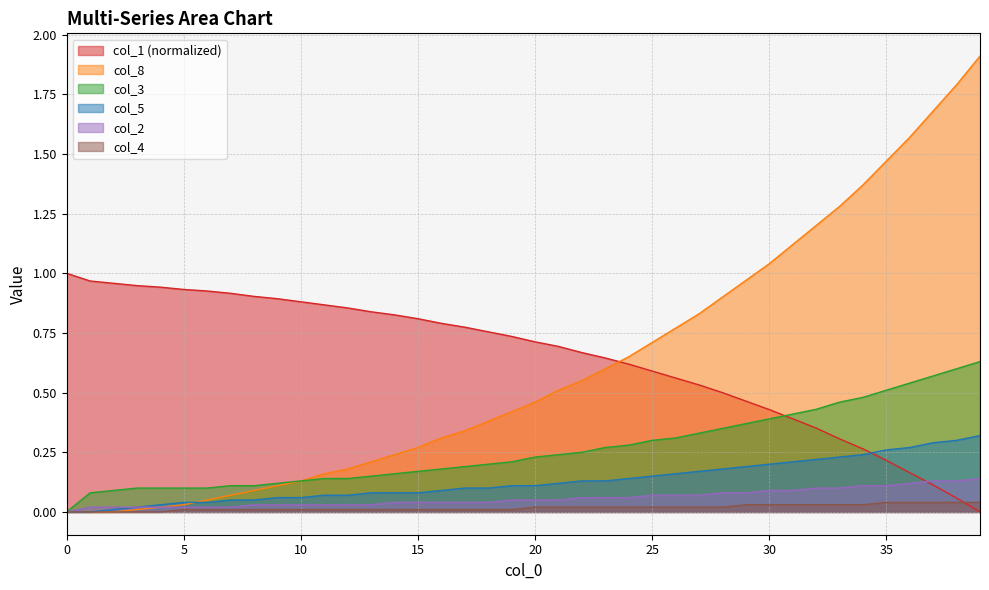

At which category is the sum across all series the highest?

39